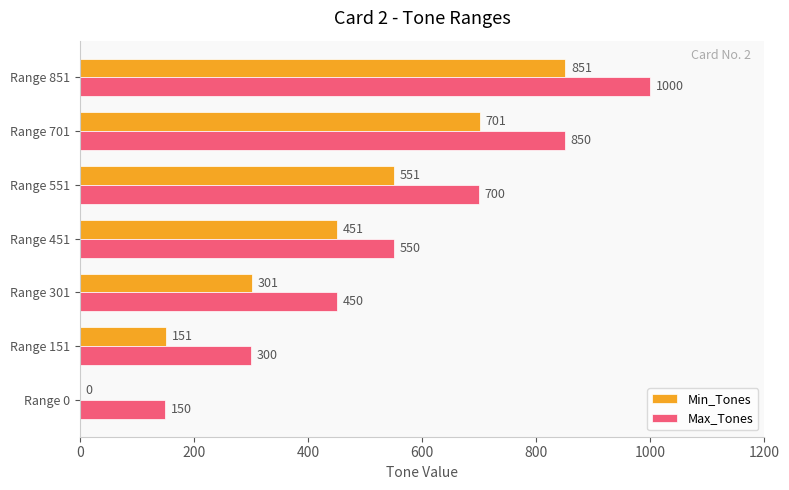

How many Min_Tones values are between 151 and 701?

5